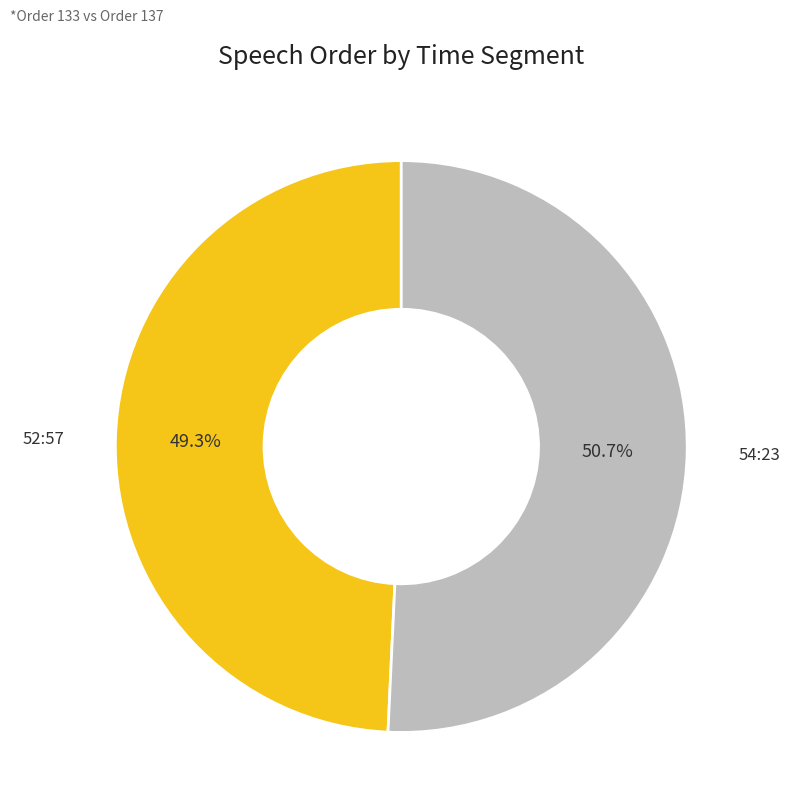

To the nearest percent, what is the difference between the largest and smallest slice percentages?

1%